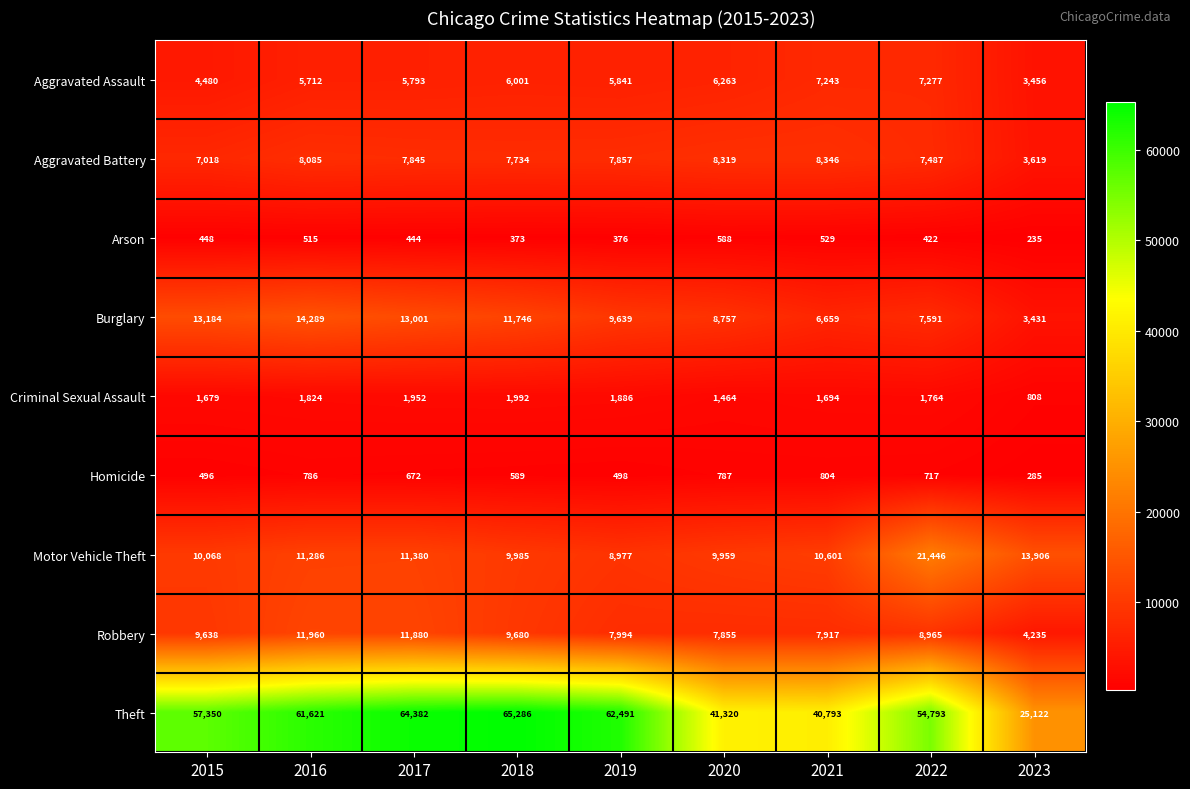

How many categories are shown in the chart?

9